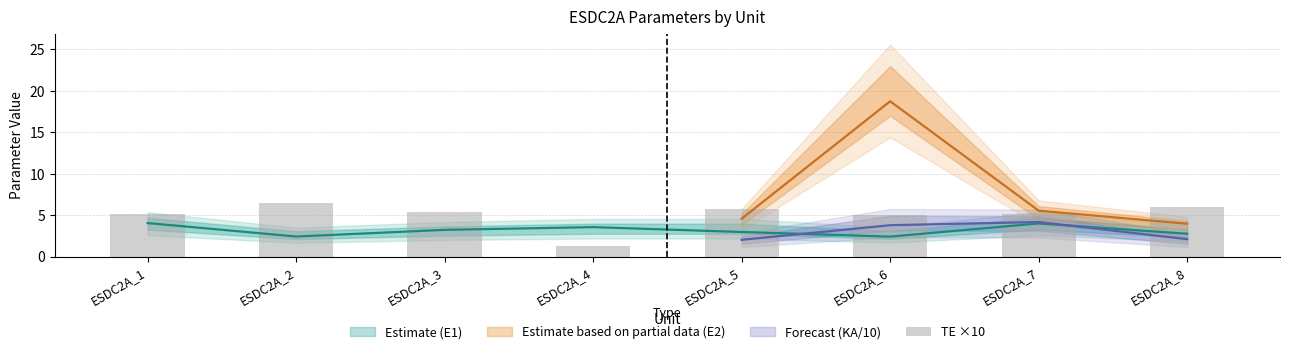

What is the difference between the maximum and minimum values?

5.1